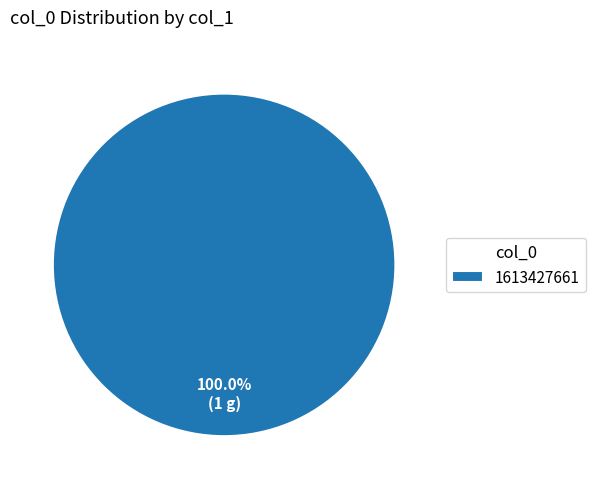

Is there a majority slice in this chart?

Yes